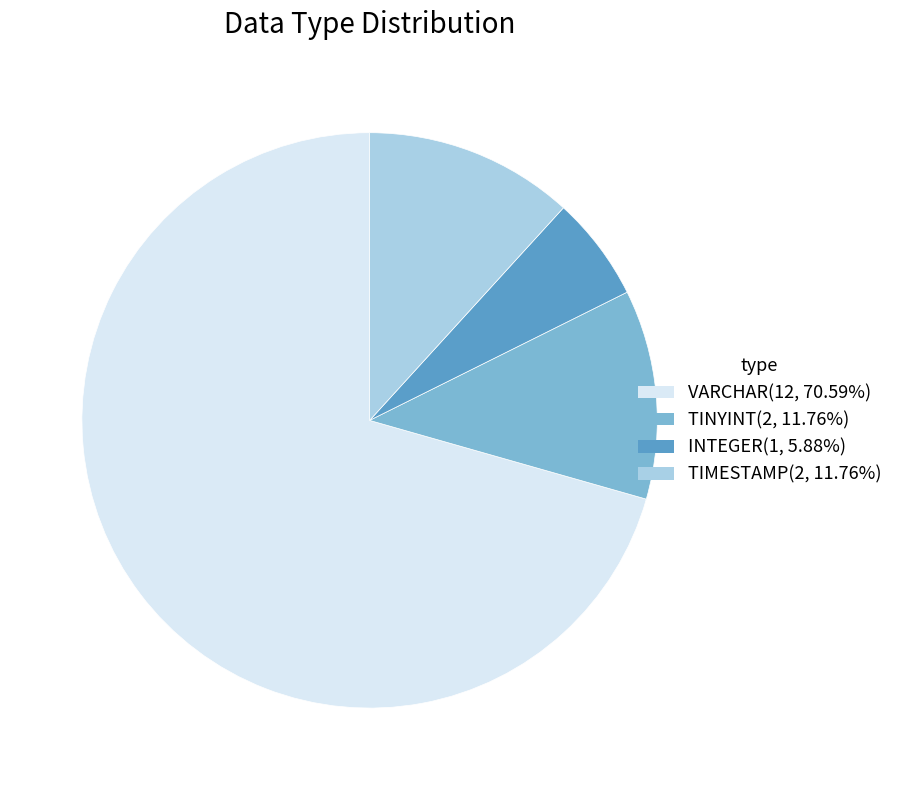

The TIMESTAMP slice represents 22% of the pie. True or false?

False